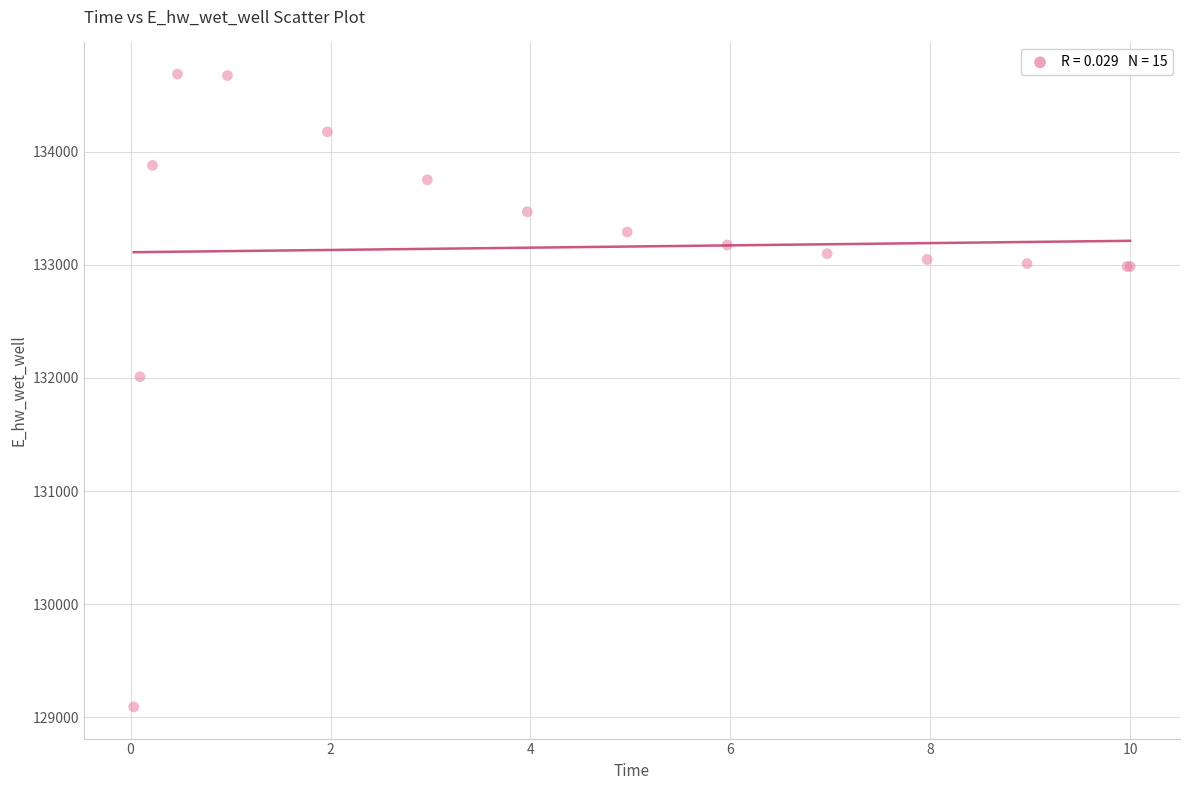

What Y value in the scatter plot is closest to 131889?

132011.0